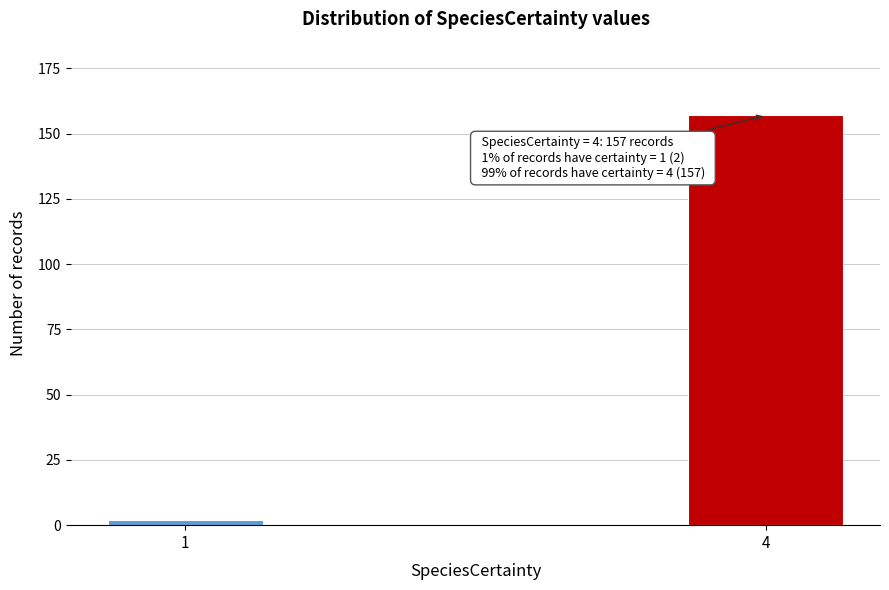

Reading right to left, list all the values displayed in this chart.

157	2